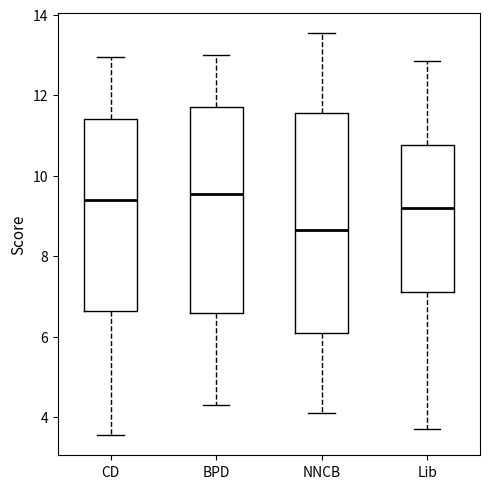

Comparing the boxes themselves (not the whiskers), which one is the tallest?

NNCB